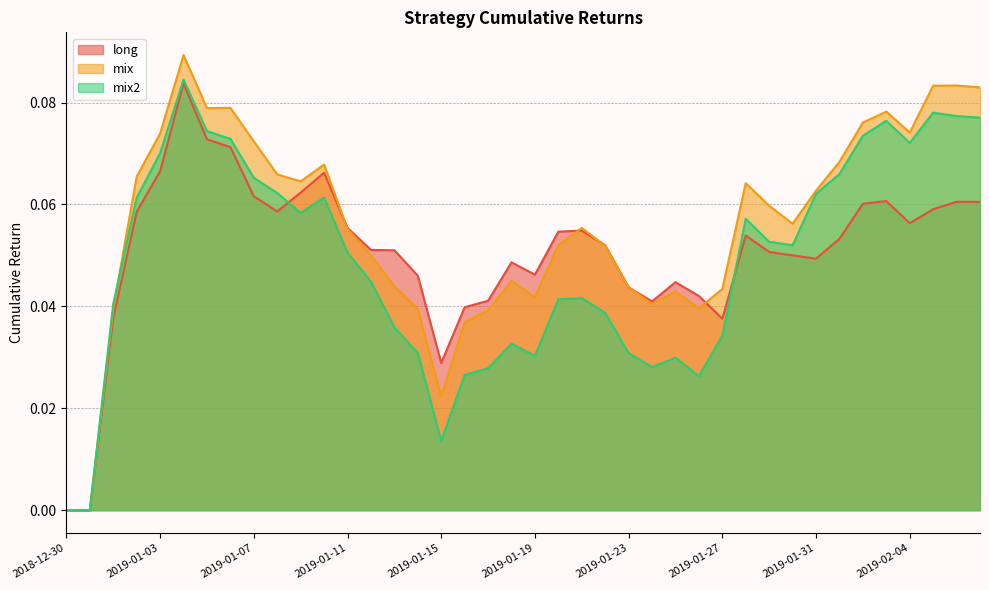

Reading right to left, transcribe all the data shown in this chart.

long: 0.1	0.1	0.1	0.1	0.1	0.1	0.1	0.0	0.1	0.1	0.1	0.0	0.0	0.0	0.0	0.0	0.1	0.1	0.1	0.0	0.0	0.0	0.0	0.0	0.0	0.1	0.1	0.1	0.1	0.1	0.1	0.1	0.1	0.1	0.1	0.1	0.1	0.0	0.0	0.0
mix: 0.1	0.1	0.1	0.1	0.1	0.1	0.1	0.1	0.1	0.1	0.1	0.0	0.0	0.0	0.0	0.0	0.1	0.1	0.1	0.0	0.0	0.0	0.0	0.0	0.0	0.0	0.0	0.1	0.1	0.1	0.1	0.1	0.1	0.1	0.1	0.1	0.1	0.0	0.0	0.0
mix2: 0.1	0.1	0.1	0.1	0.1	0.1	0.1	0.1	0.1	0.1	0.1	0.0	0.0	0.0	0.0	0.0	0.0	0.0	0.0	0.0	0.0	0.0	0.0	0.0	0.0	0.0	0.0	0.1	0.1	0.1	0.1	0.1	0.1	0.1	0.1	0.1	0.1	0.0	0.0	0.0